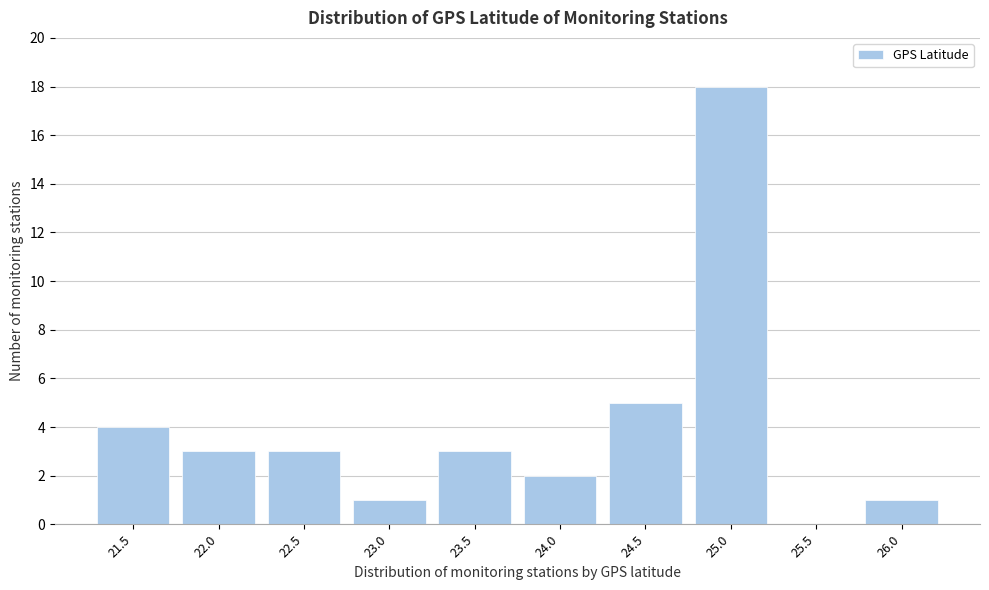

Reading left to right, list all the values displayed in this chart.

21.5=4	22.0=3	22.5=3	23.0=1	23.5=3	24.0=2	24.5=5	25.0=18	25.5=0	26.0=1